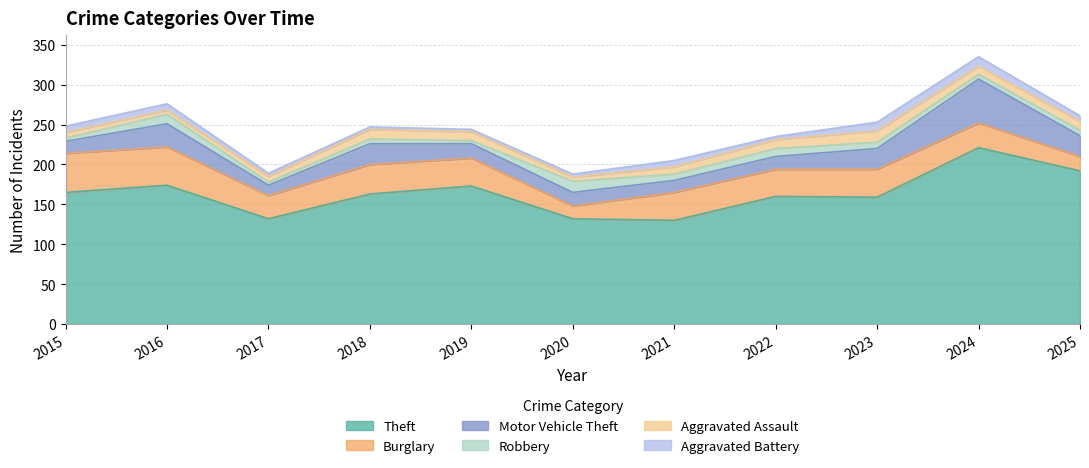

What is the maximum value for Theft?

221